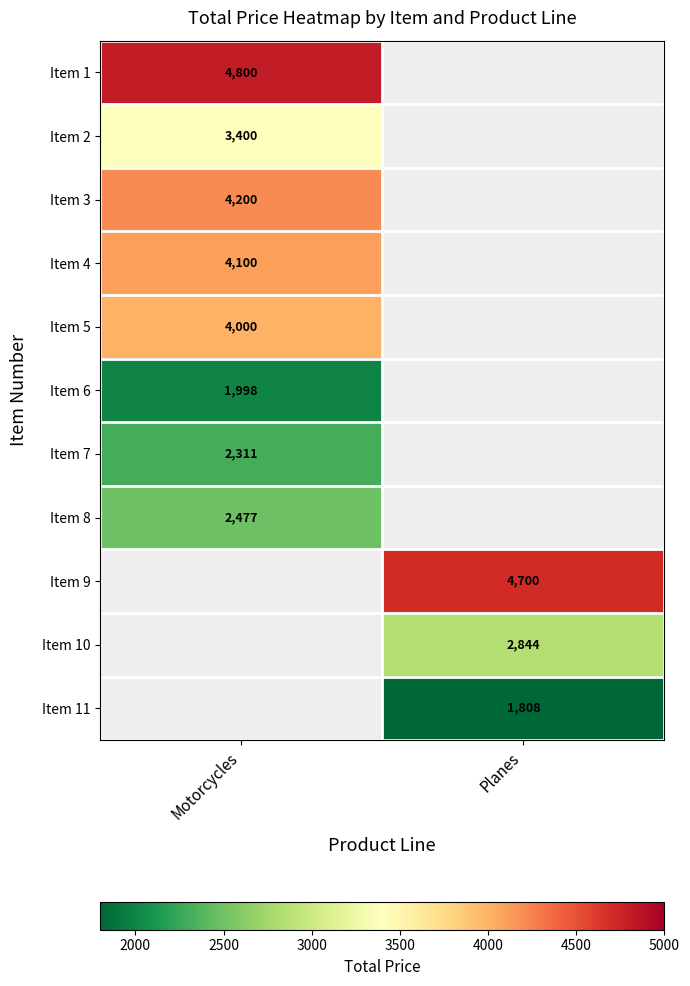

True or false: Item 1 has a value of 4800 at Motorcycles.

True